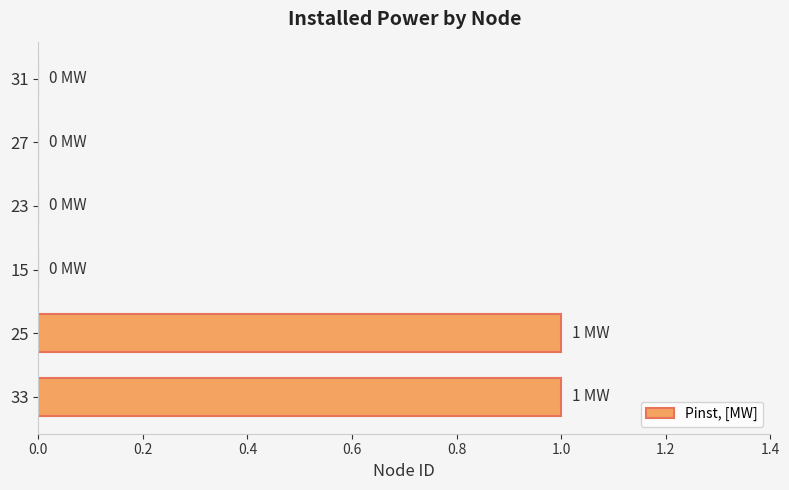

Reading bottom to top, transcribe all the data shown in this chart.

33=1	25=1	15=0	23=0	27=0	31=0